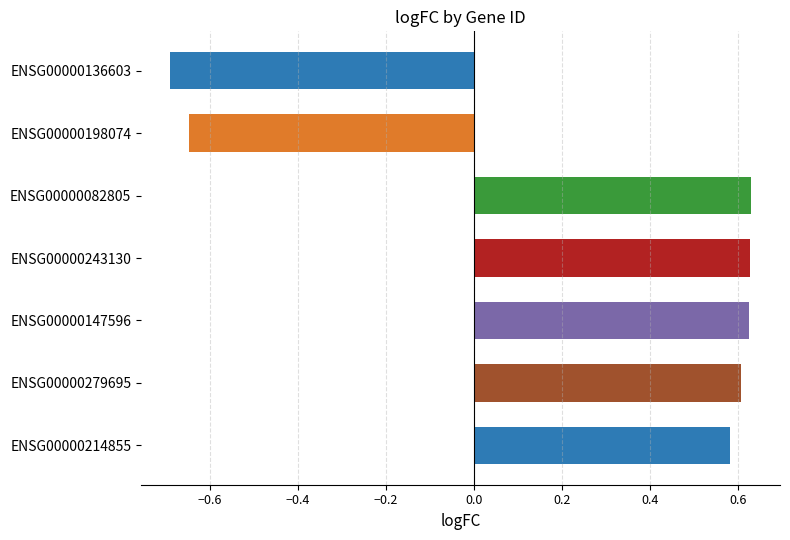

Between ENSG00000147596 and ENSG00000214855, which is larger?

ENSG00000147596